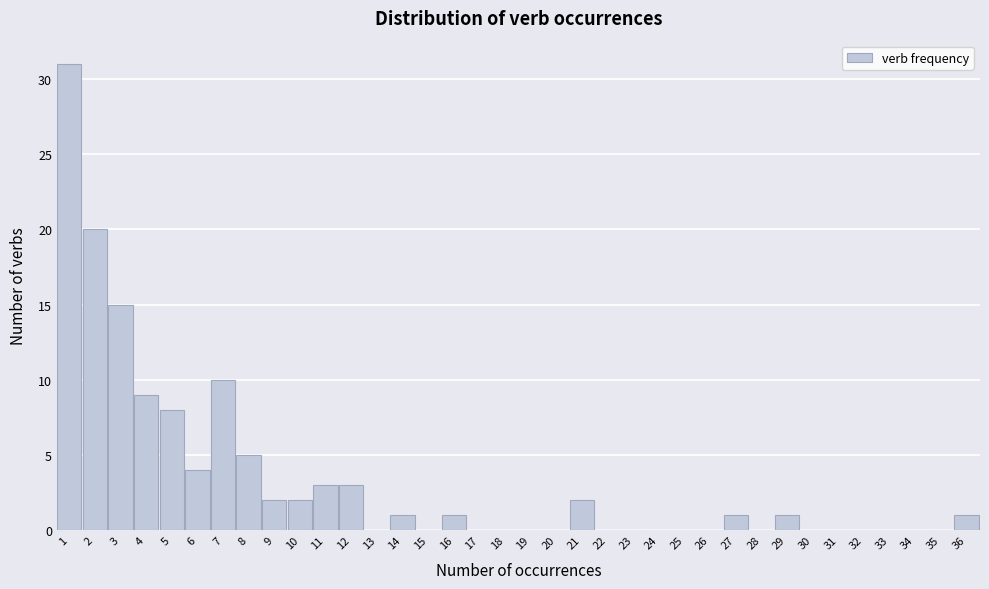

What is the change in value from 7 to 8?

-5